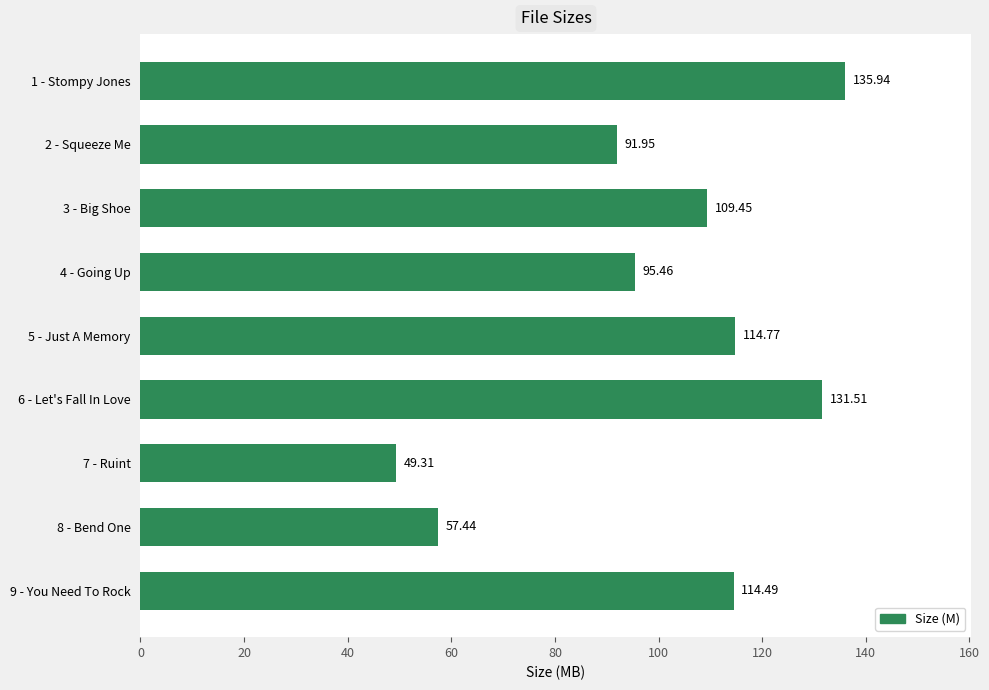

Are the bars horizontal?

Yes